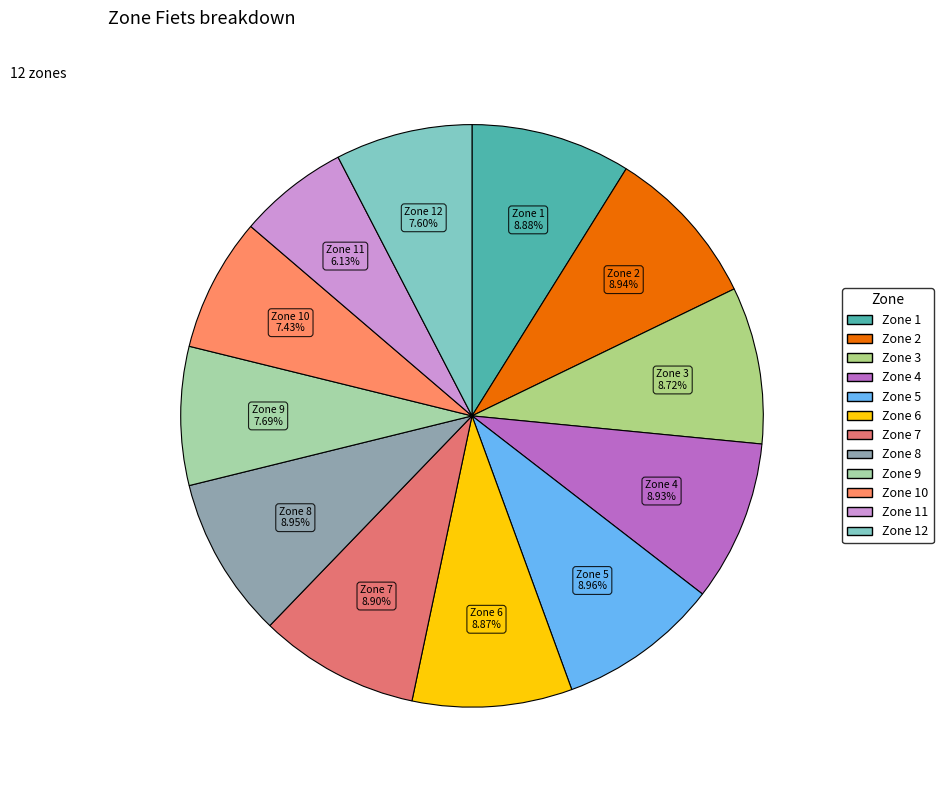

Which slice is the smallest?

11